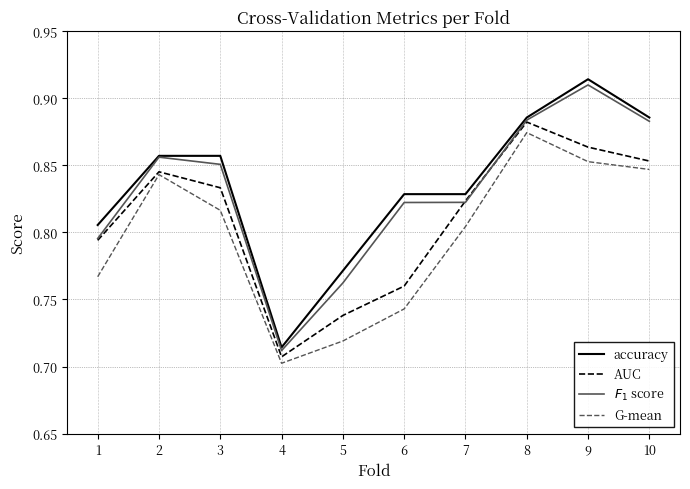

How many interior local peaks does the G-mean series have?

2